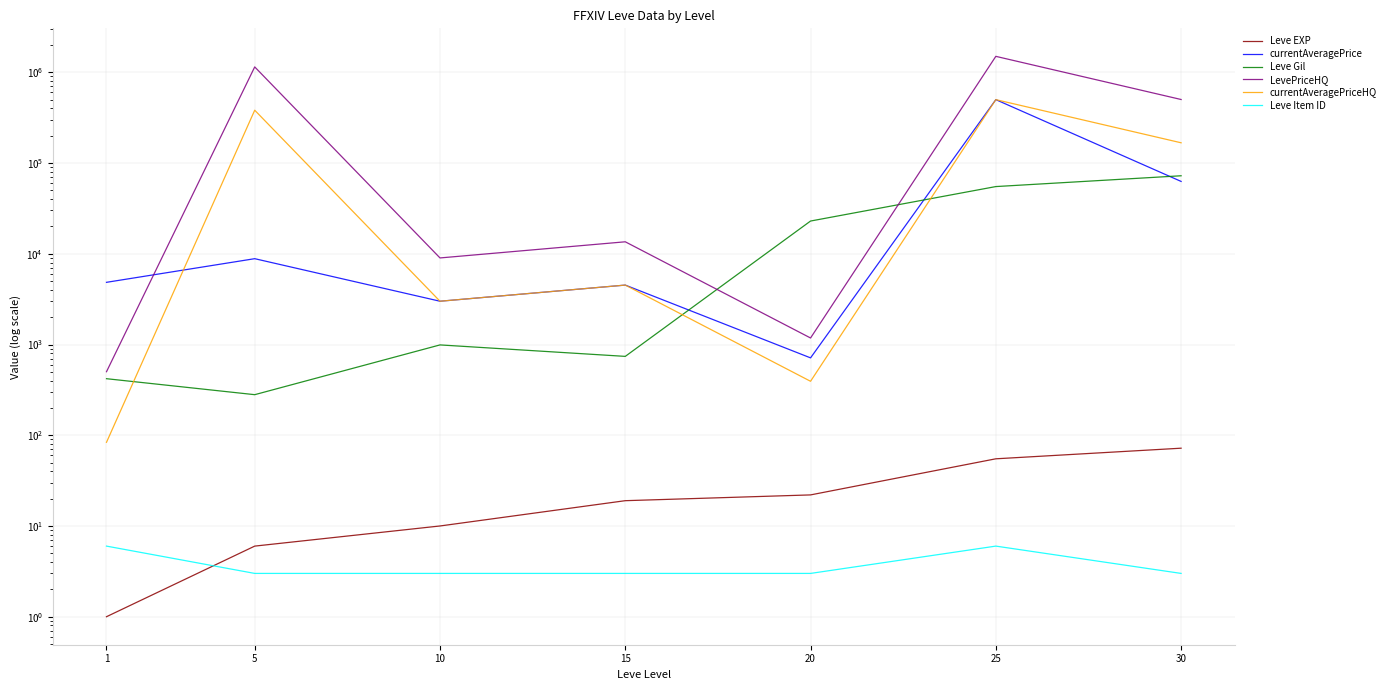

At which category is the sum across all series the highest?

25